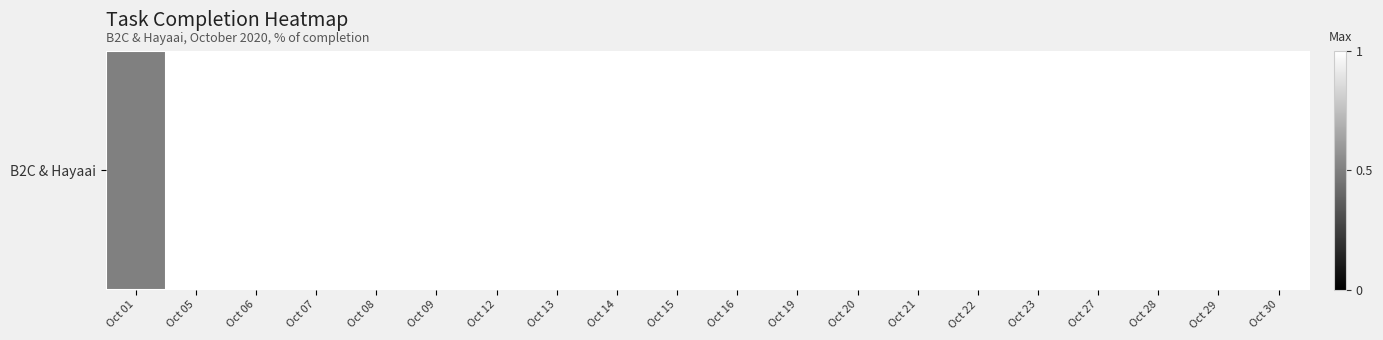

Approximately how many times larger is the value at Oct 12 compared to Oct 06?

1.0